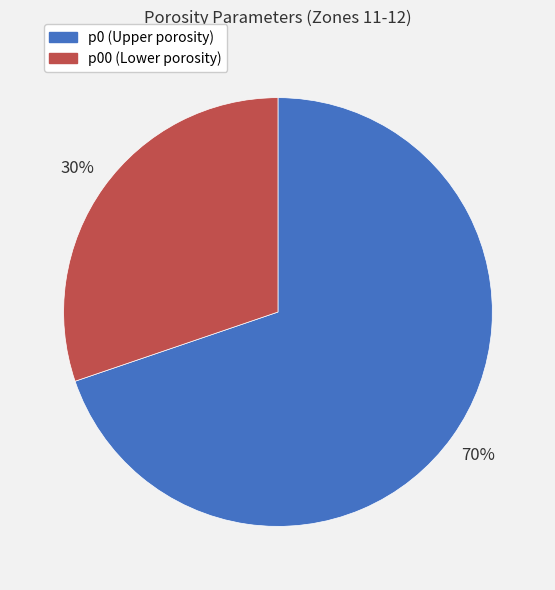

To the nearest percent, what is the difference between the largest and smallest slice percentages?

40%